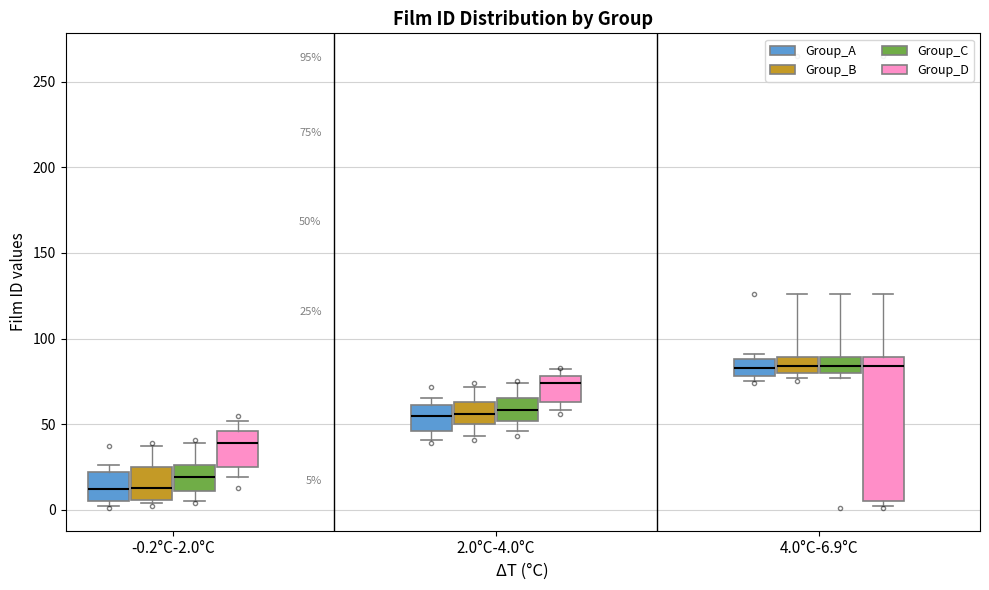

Comparing the boxes themselves (not the whiskers), which one is the tallest?

4.0°C-6.9°C (Group_D)